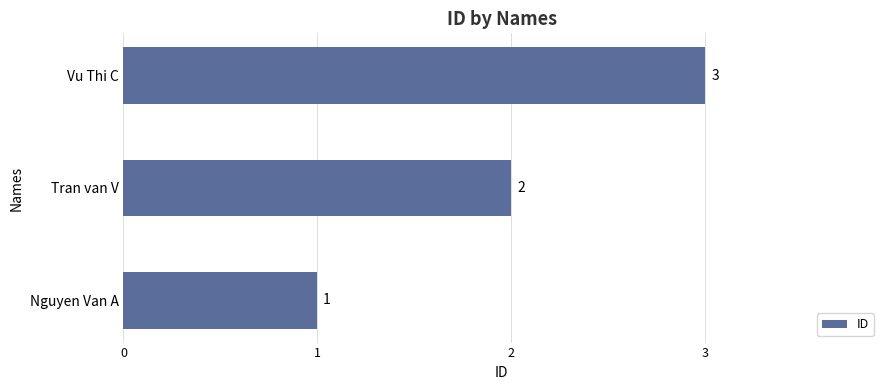

Count the values in the range 1 to 3.

3